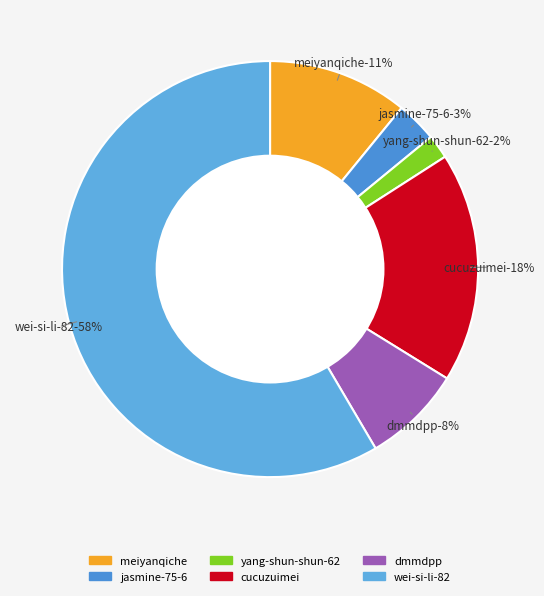

Is it true that cucuzuimei is 32% of the pie?

False